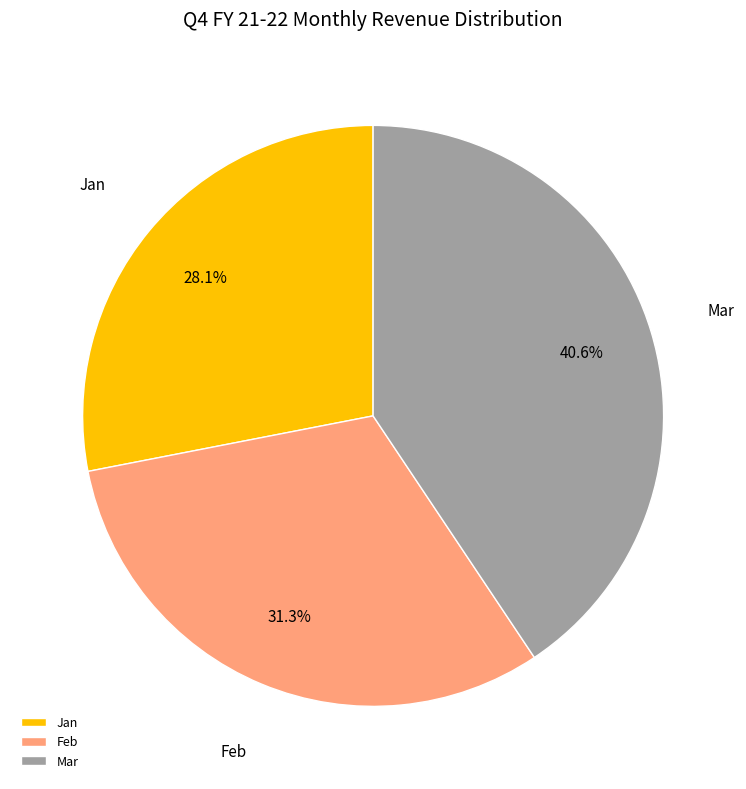

Approximately how many times larger is the value at Jan compared to Mar?

0.7